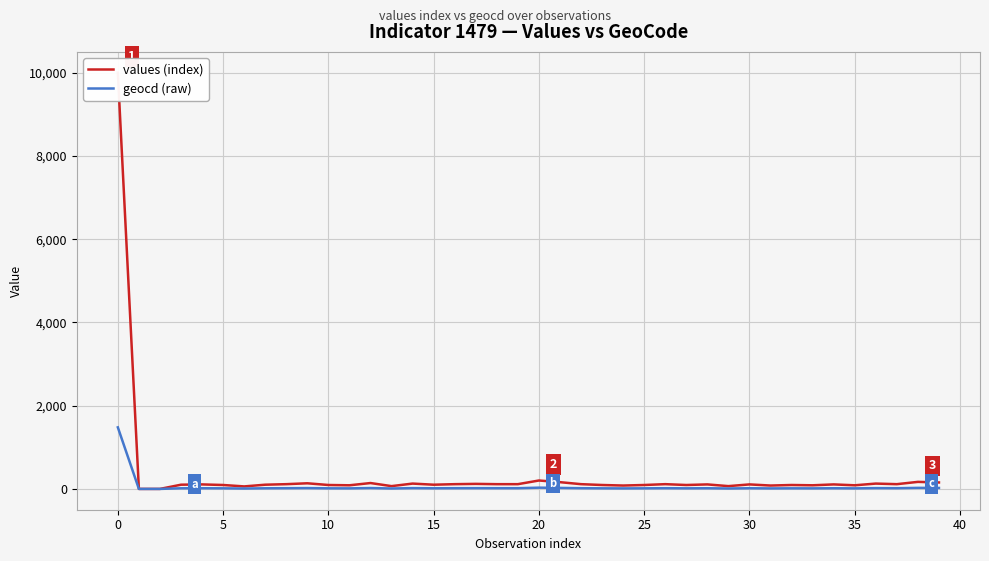

Reading left to right, extract all data points from this chart.

values (index): 10000	0	0	101	108	94	60	101	114	135	94	87	141	67	128	101	114	121	114	114	202	162	114	94	81	94	114	94	108	67	108	81	94	87	108	87	128	114	169	155
geocd (raw): 1479	0	0	15	16	14	9	15	17	20	14	13	21	10	19	15	17	18	17	17	30	24	17	14	12	14	17	14	16	10	16	12	14	13	16	13	19	17	25	23